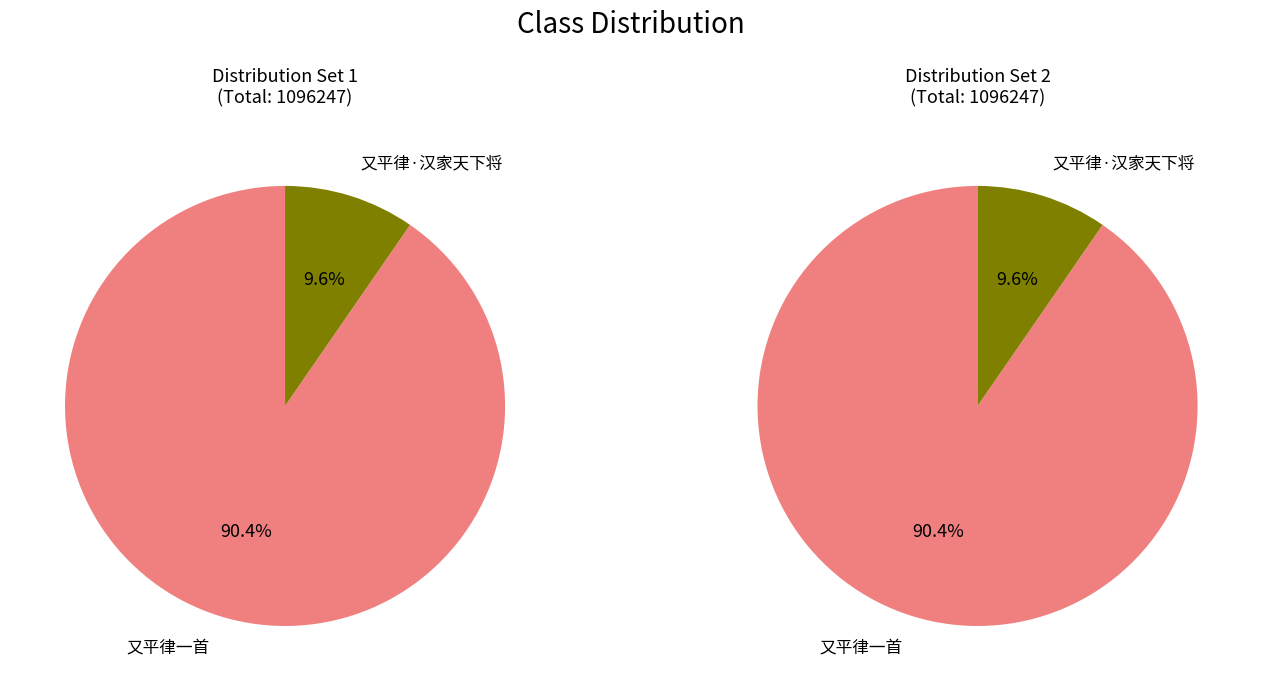

To the nearest percent, what is the difference between the 又平律一首 and 又平律·汉家天下将 slice percentages?

81%